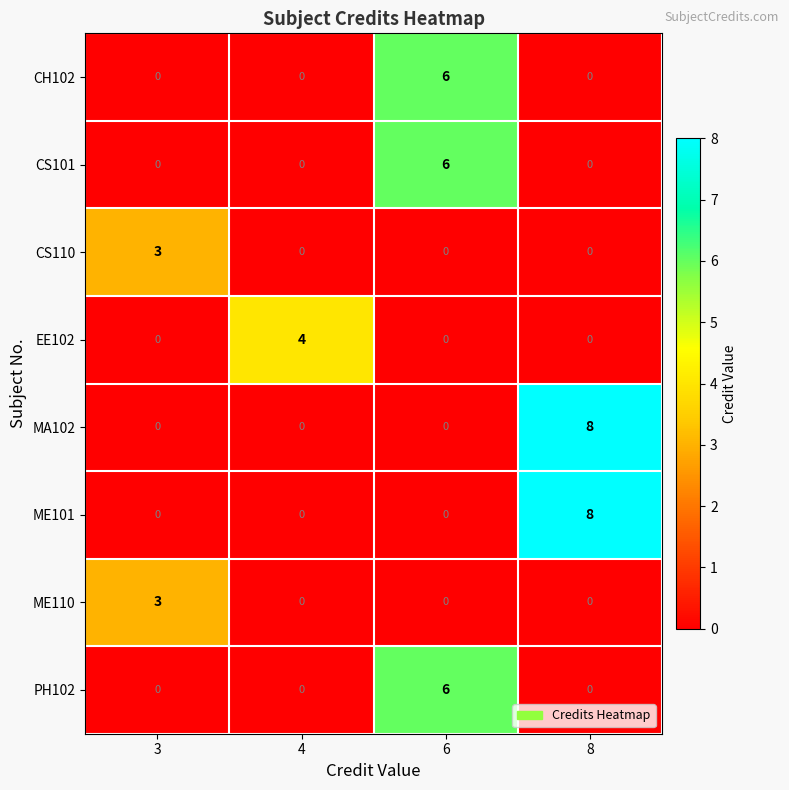

Count the CS101 values in the range 0 to 6.

4